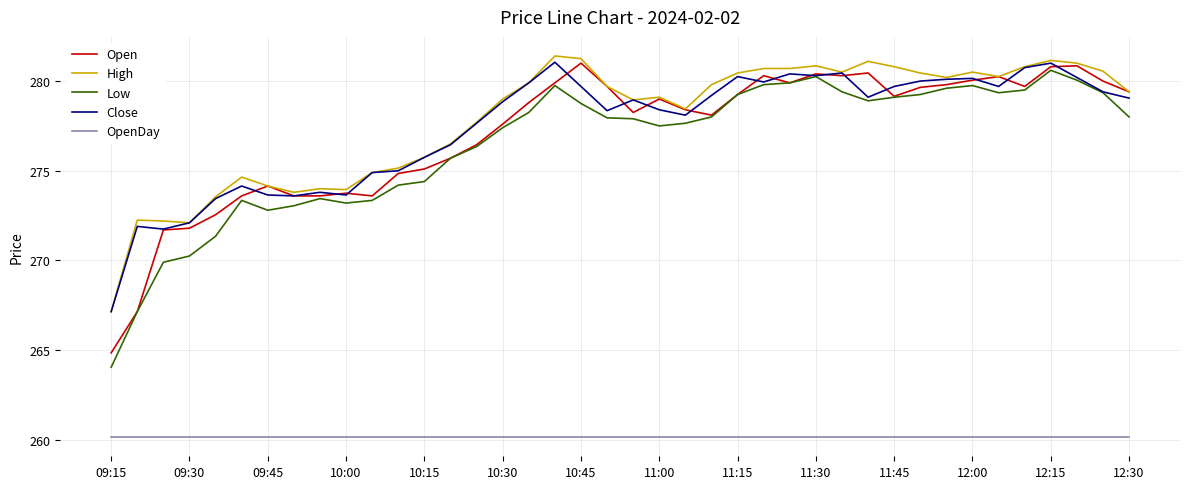

Which series has the largest range (max minus min)?

Low